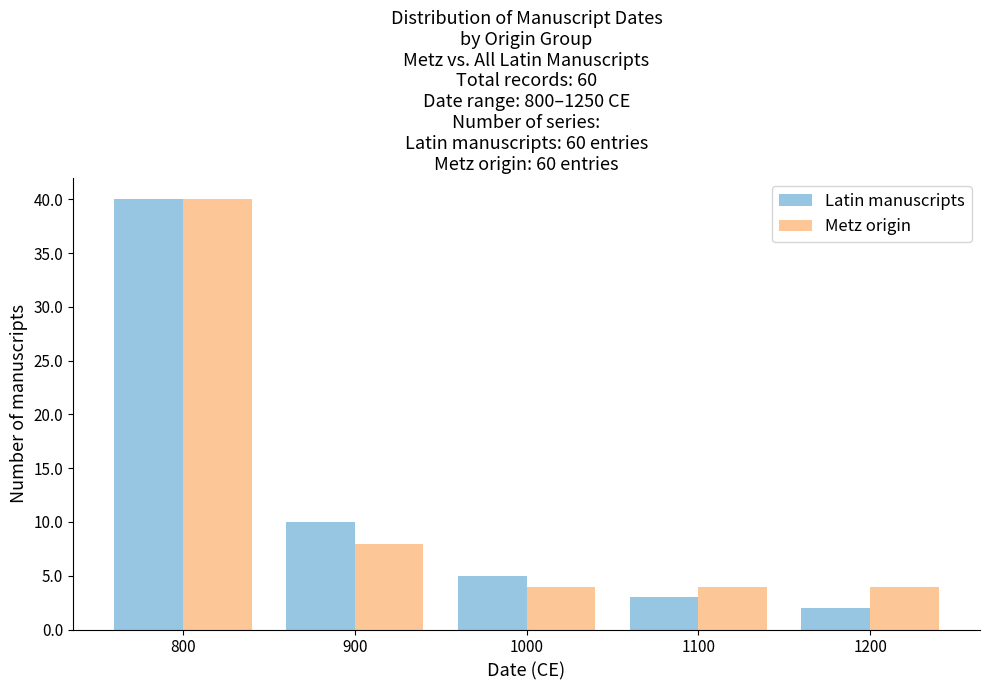

What is the height of the Metz origin bar covering 850 to 950 on the x-axis? The values are not printed on the chart, so give them approximately, as read against the axis.

8